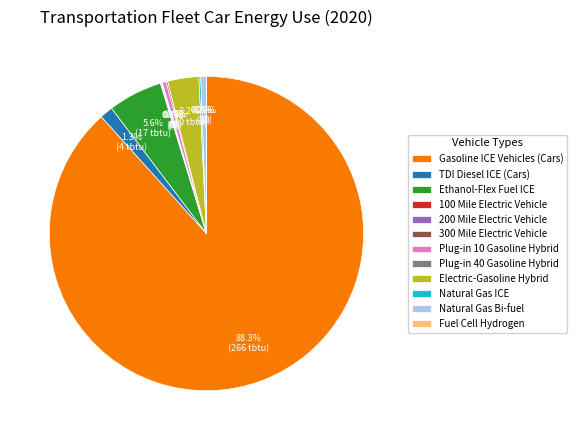

Which slice is the largest?

Gasoline ICE Vehicles (Cars)